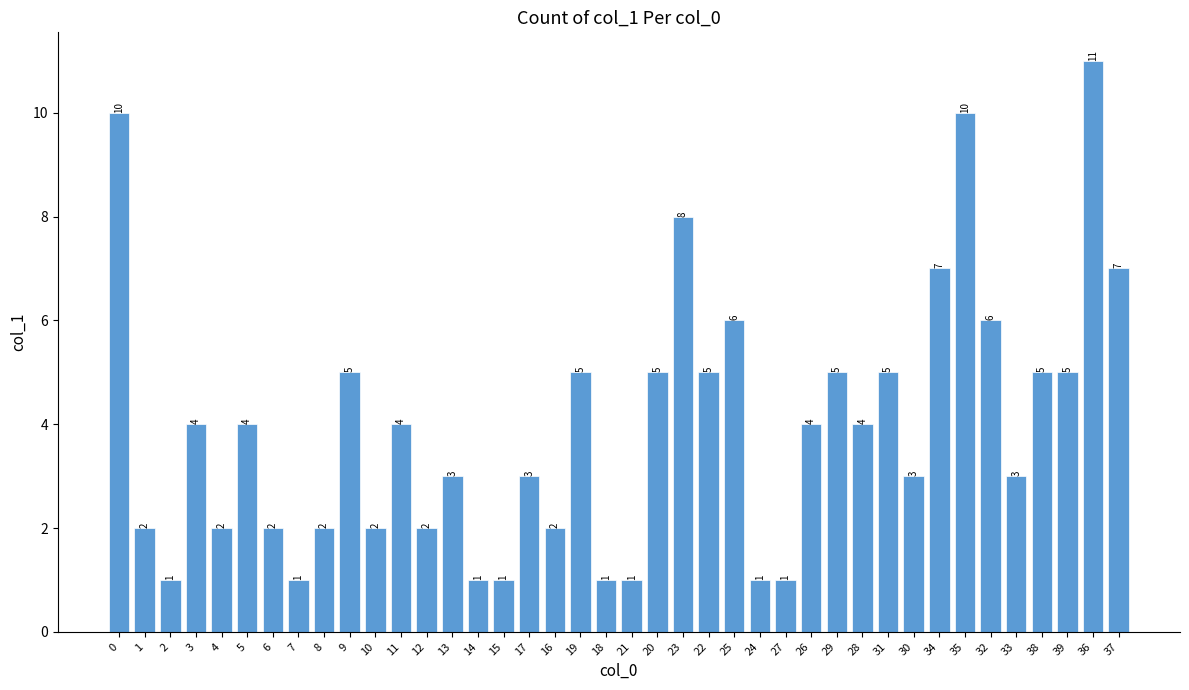

What is the difference between the values at 1 and 27?

1